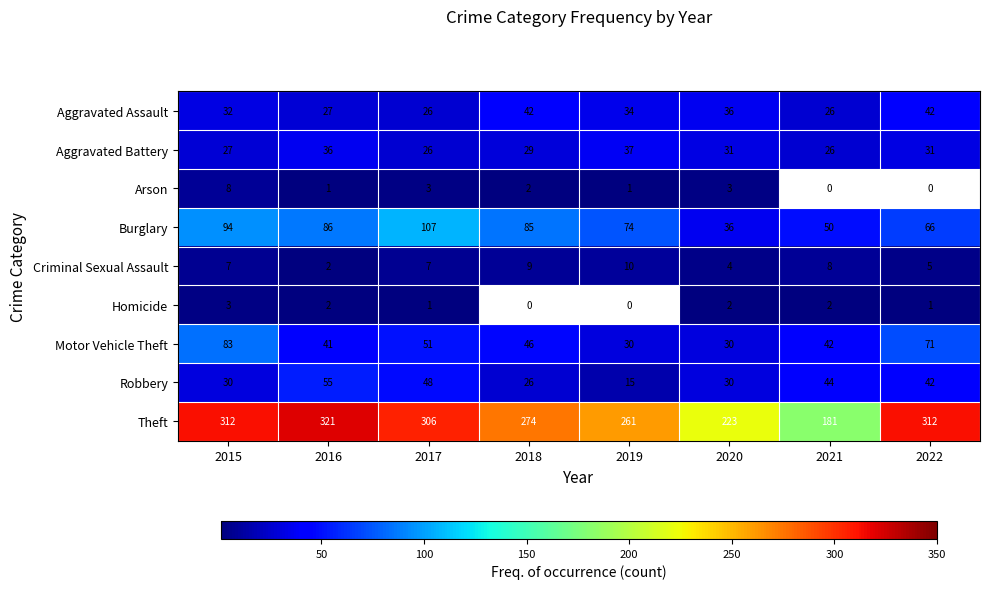

What is the difference between the Aggravated Assault values at 2018 and 2017?

16